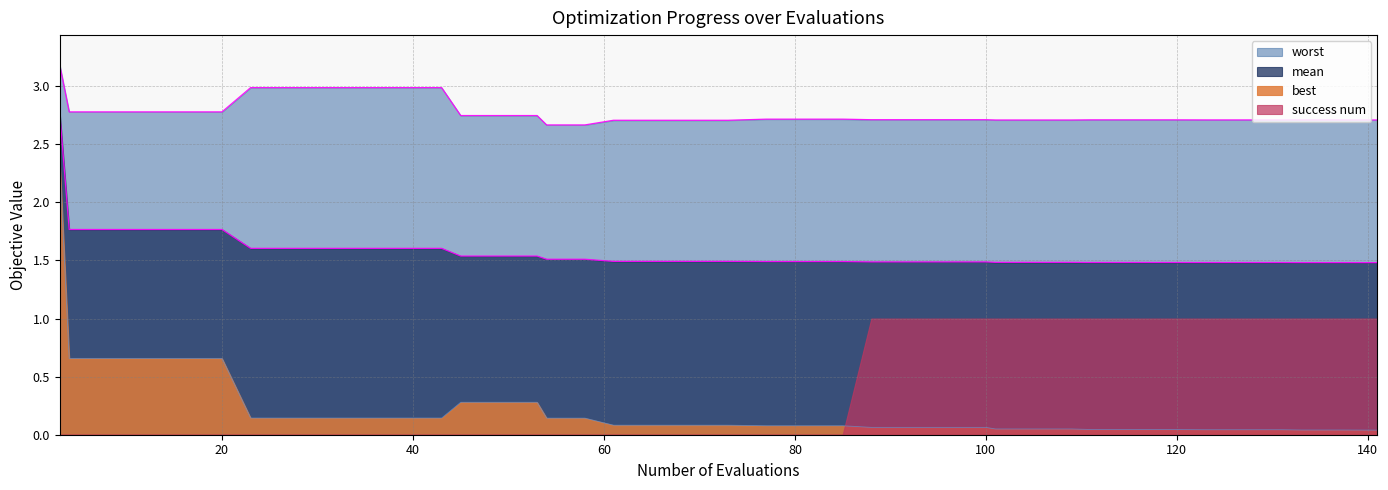

Which series has the widest spread of values?

best